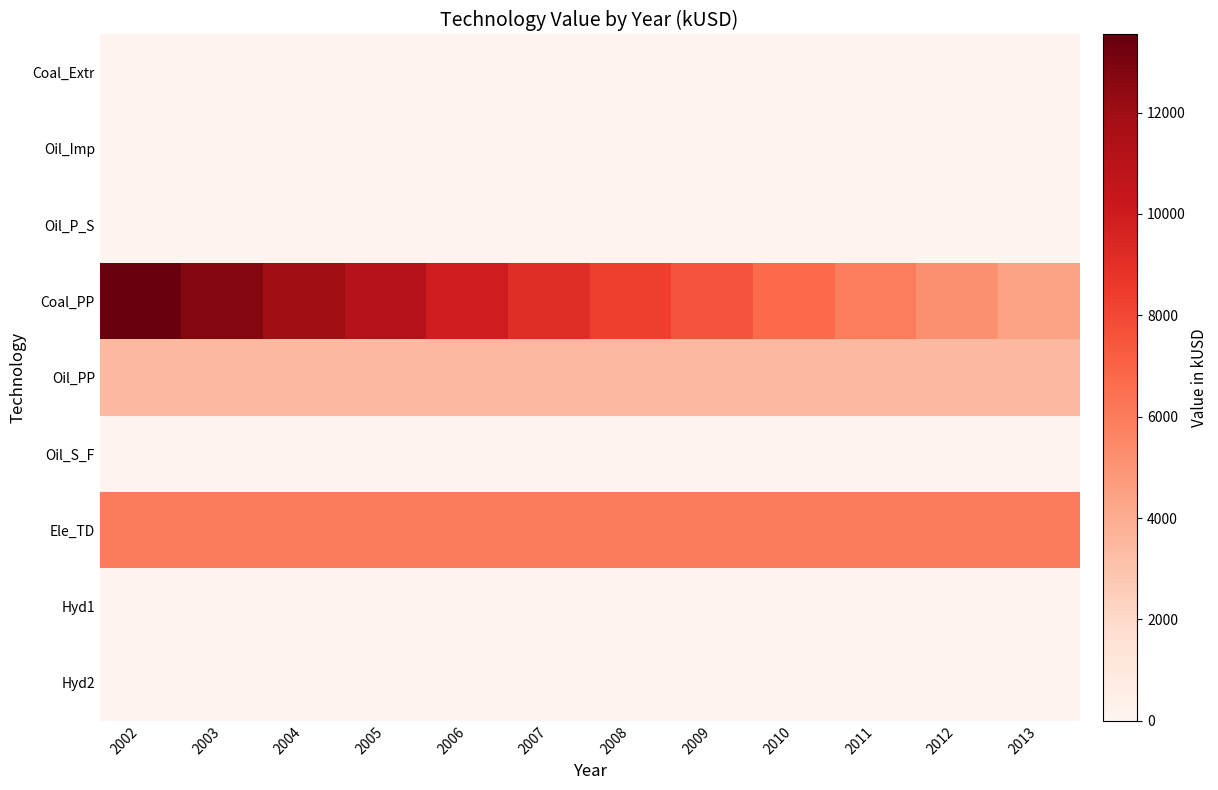

At which category is the sum across all series the highest?

2002